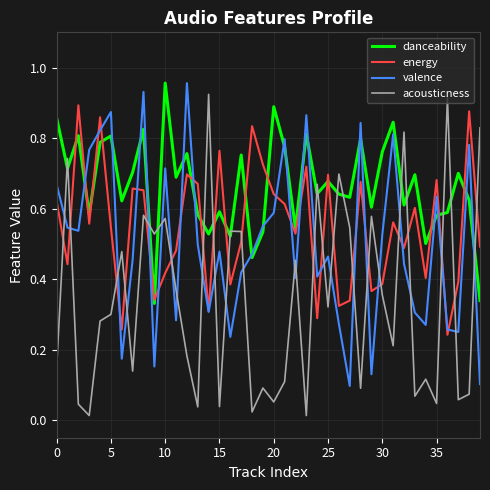

Which series has the largest total across all categories?

danceability